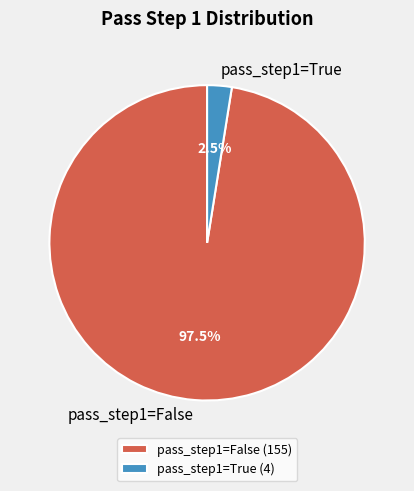

Which has a higher value, pass_step1=True or pass_step1=False?

pass_step1=False